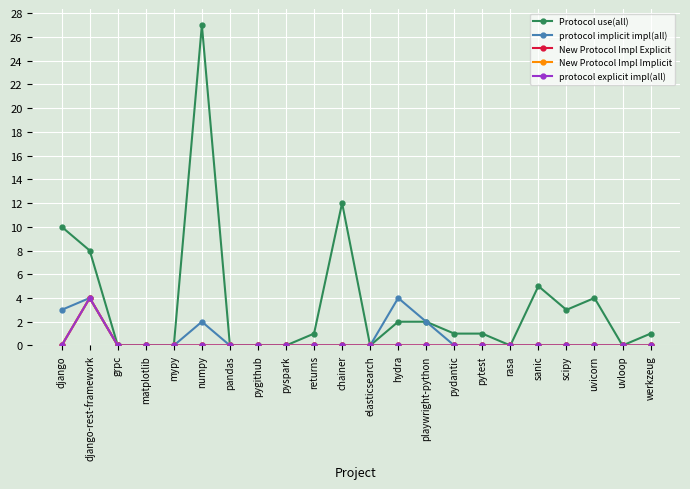

At which category is the sum across all series the highest?

numpy